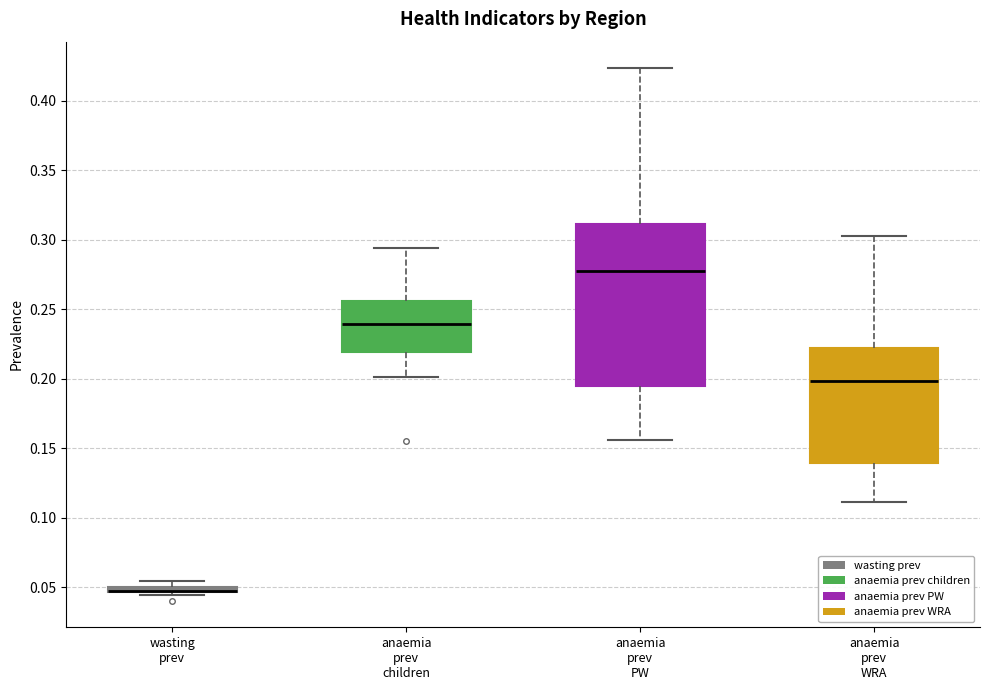

Where does the lower whisker of the box for anaemia prev PW end on the y-axis? The values are not printed on the chart, so give them approximately, as read against the axis.

0.155